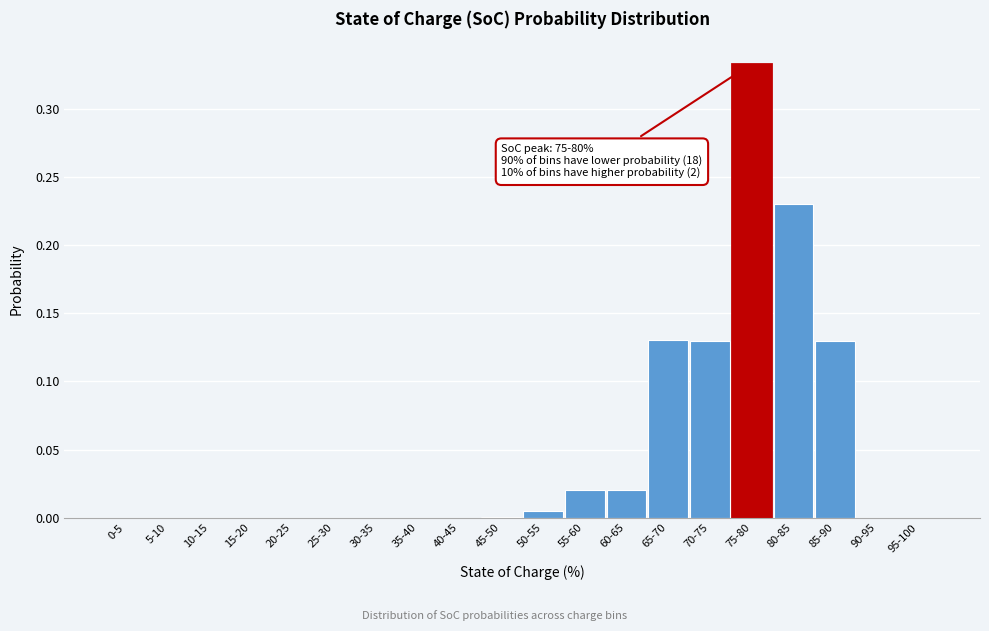

Which category has the highest value across all series?

75-80